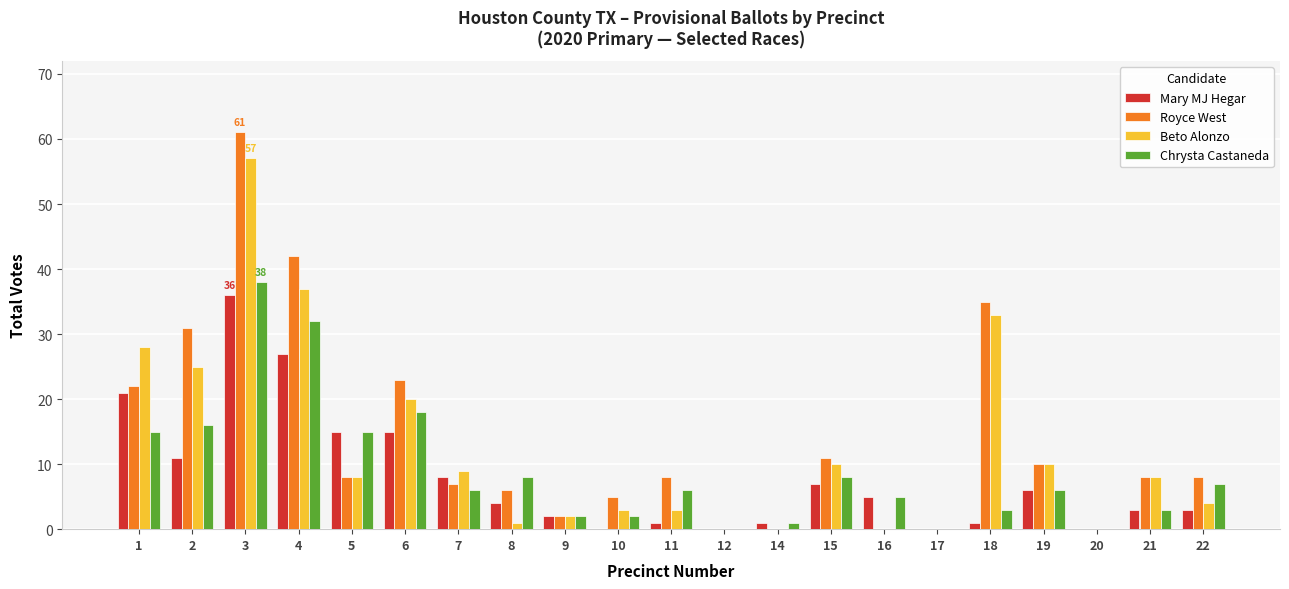

Which series has the largest total across all categories?

Royce West